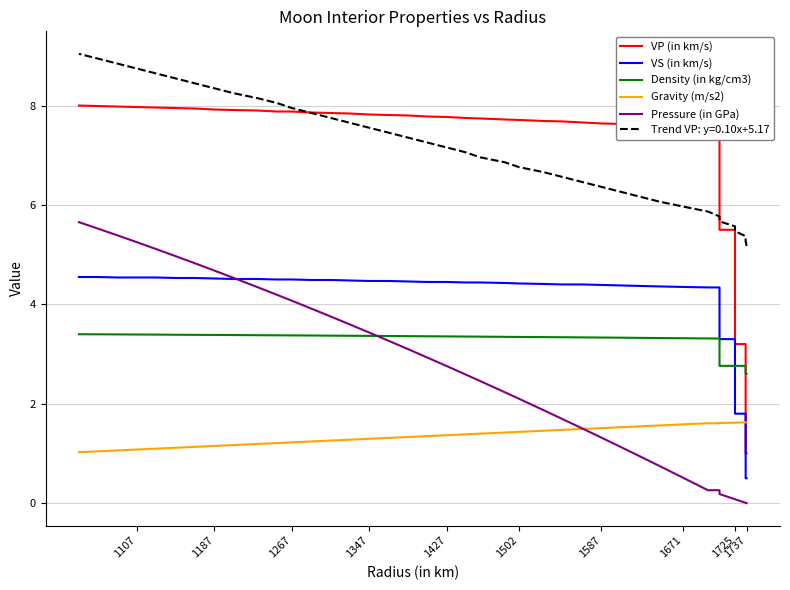

What is the maximum value for Gravity (m/s2)?

1.6